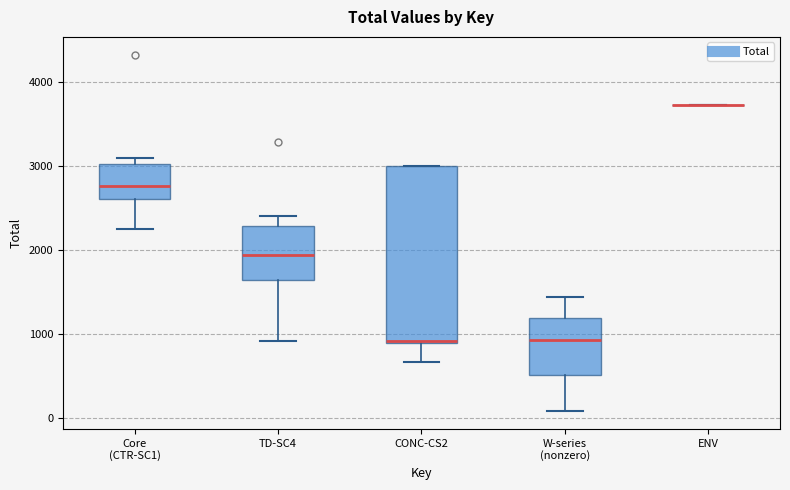

Where does the median line of the box for W-series (nonzero) sit on the y-axis? The values are not printed on the chart, so give them approximately, as read against the axis.

900